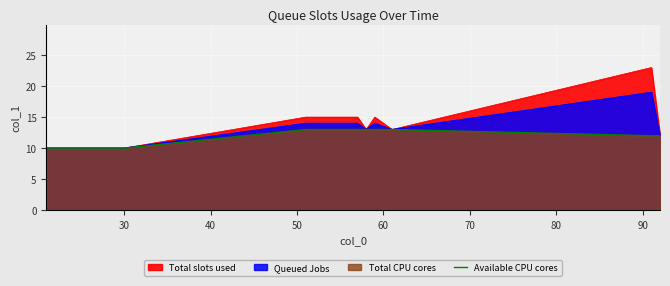

True or false: there are more than 2 points higher than both neighbors.

False